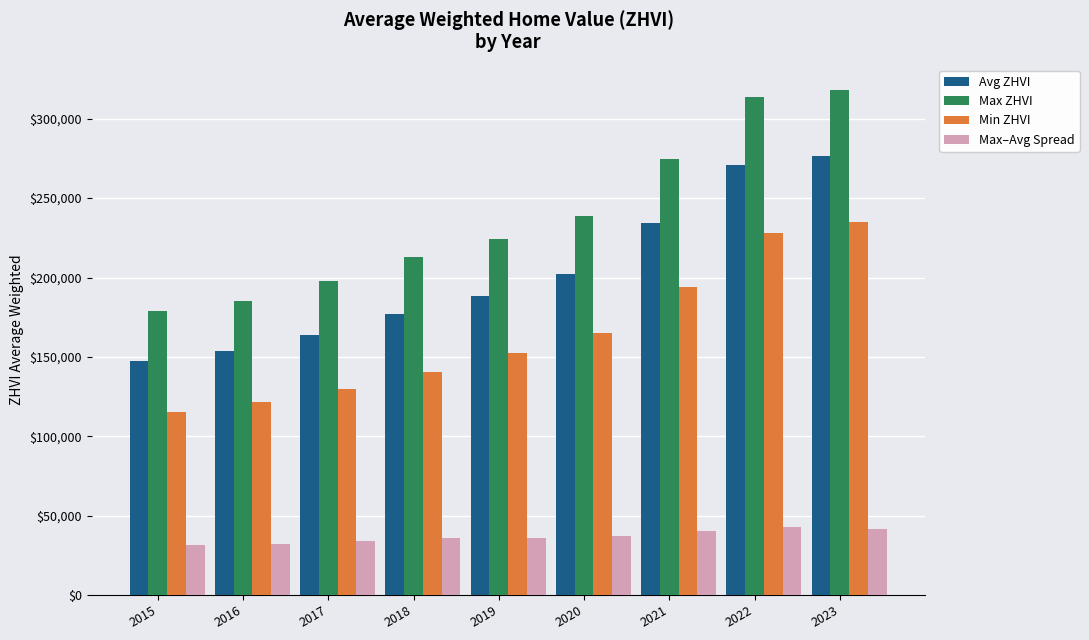

List the series in order of their peak value, lowest first.

Max–Avg Spread, Min ZHVI, Avg ZHVI, Max ZHVI